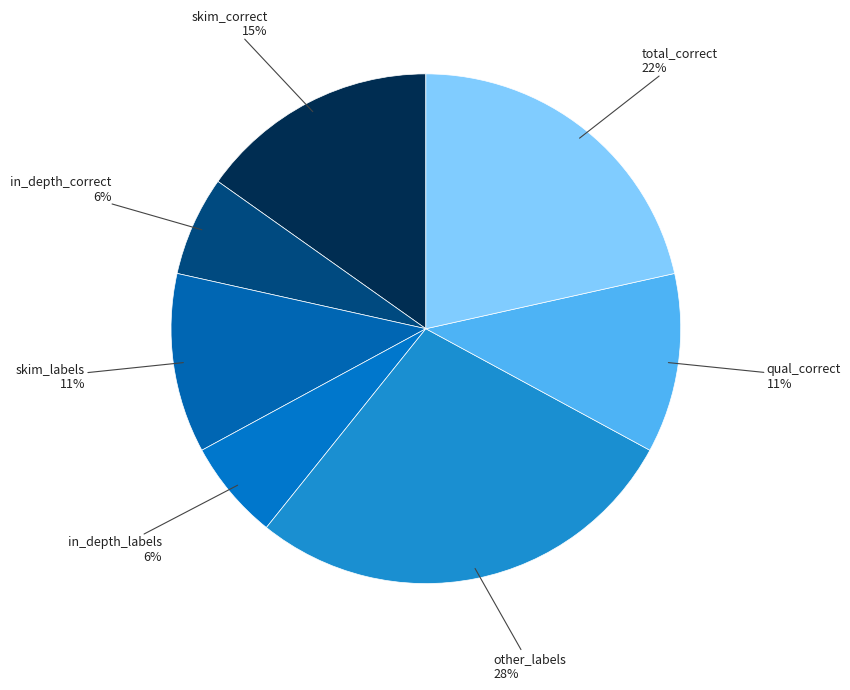

Count the number of slices in the pie.

7